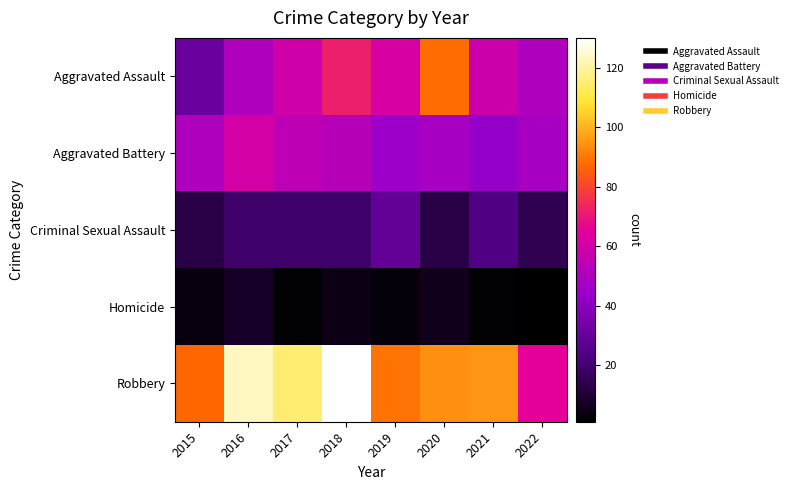

Reading left to right, transcribe all the data shown in this chart.

Aggravated Assault: 2015=31	2016=50	2017=59	2018=72	2019=61	2020=88	2021=58	2022=50
Aggravated Battery: 2015=50	2016=60	2017=54	2018=52	2019=45	2020=48	2021=43	2022=48
Criminal Sexual Assault: 2015=13	2016=19	2017=19	2018=19	2019=29	2020=13	2021=24	2022=15
Homicide: 2015=4	2016=8	2017=2	2018=5	2019=3	2020=6	2021=2	2022=1
Robbery: 2015=87	2016=123	2017=115	2018=130	2019=89	2020=94	2021=95	2022=65